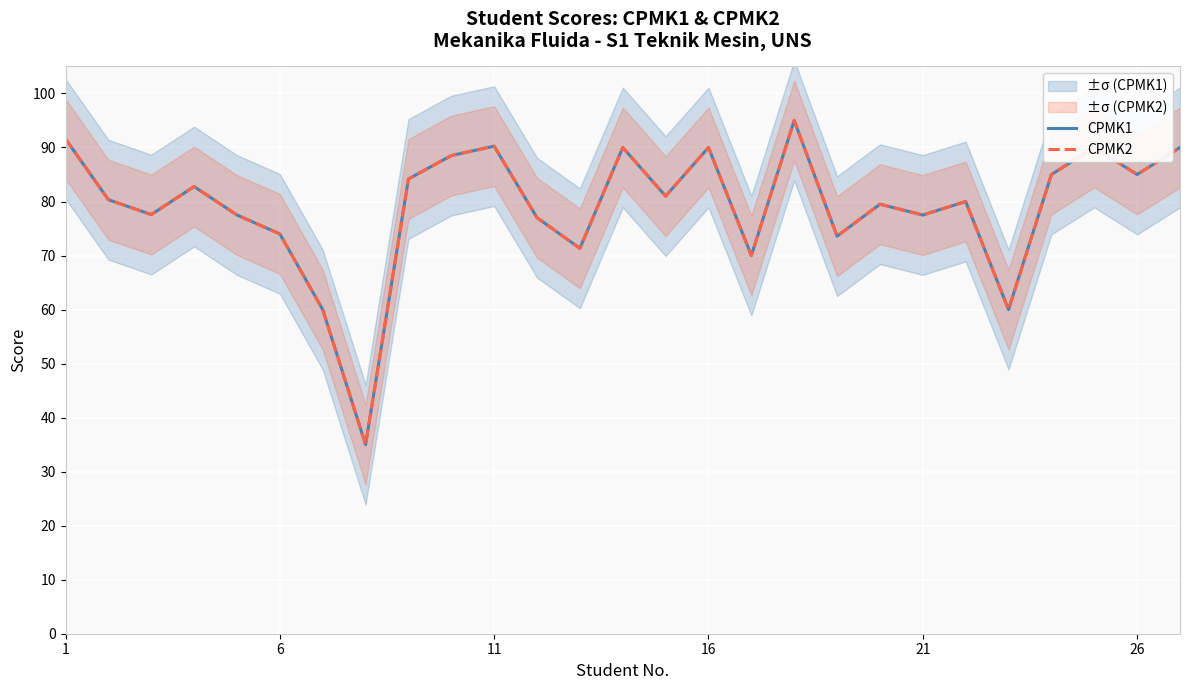

In CPMK1, how many points are lower than both neighbors (excluding endpoints)?

9